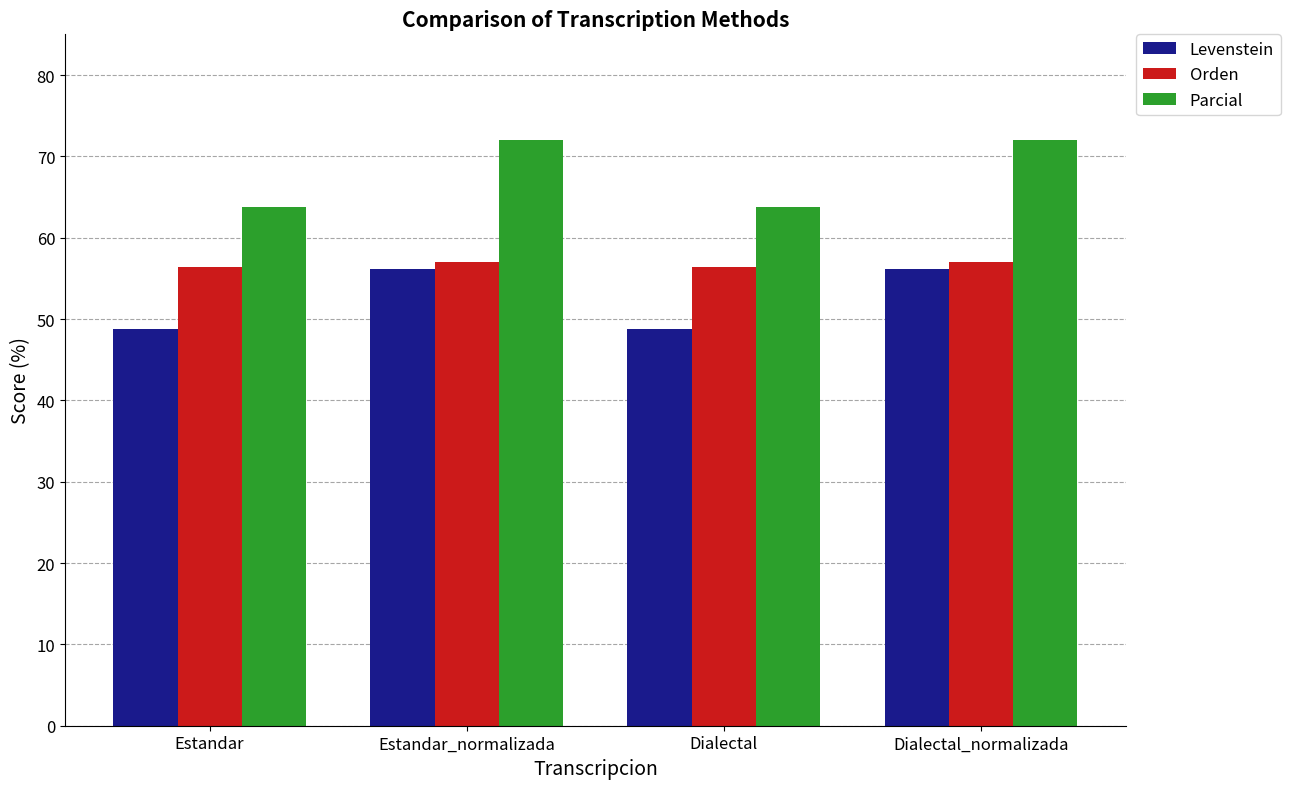

Reading left to right, extract all data points from this chart.

Levenstein: Estandar=48.8	Estandar_normalizada=56.1	Dialectal=48.8	Dialectal_normalizada=56.1
Orden: Estandar=56.4	Estandar_normalizada=57.1	Dialectal=56.4	Dialectal_normalizada=57.1
Parcial: Estandar=63.8	Estandar_normalizada=72.0	Dialectal=63.8	Dialectal_normalizada=72.0